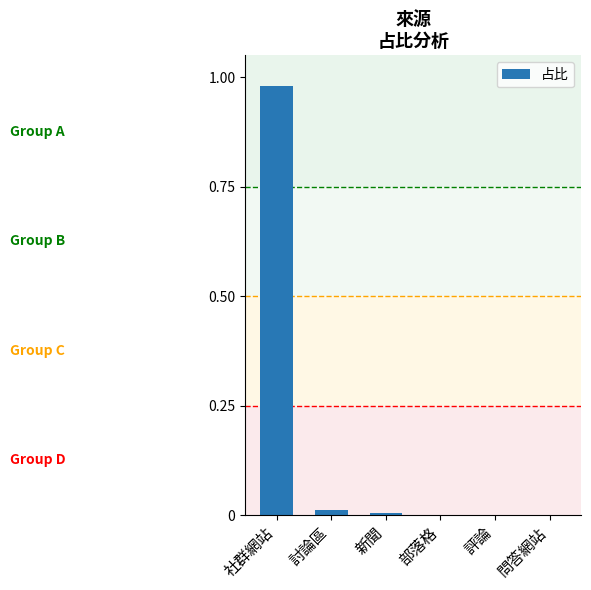

Which label corresponds to the largest value in the chart?

社群網站